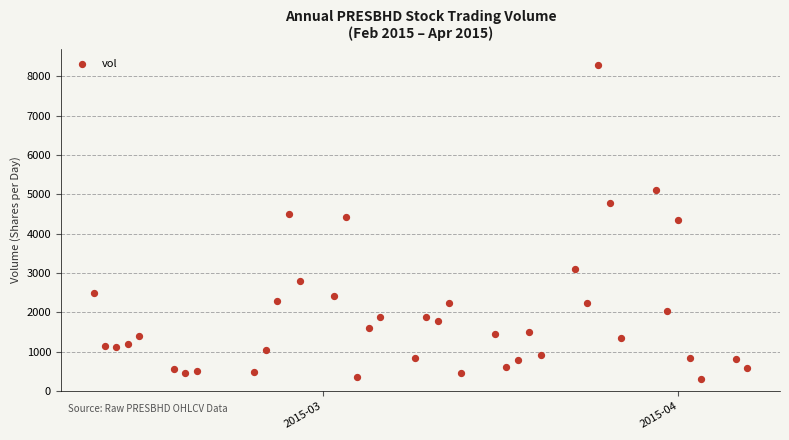

What is the range of X values (max minus min)?

57.0